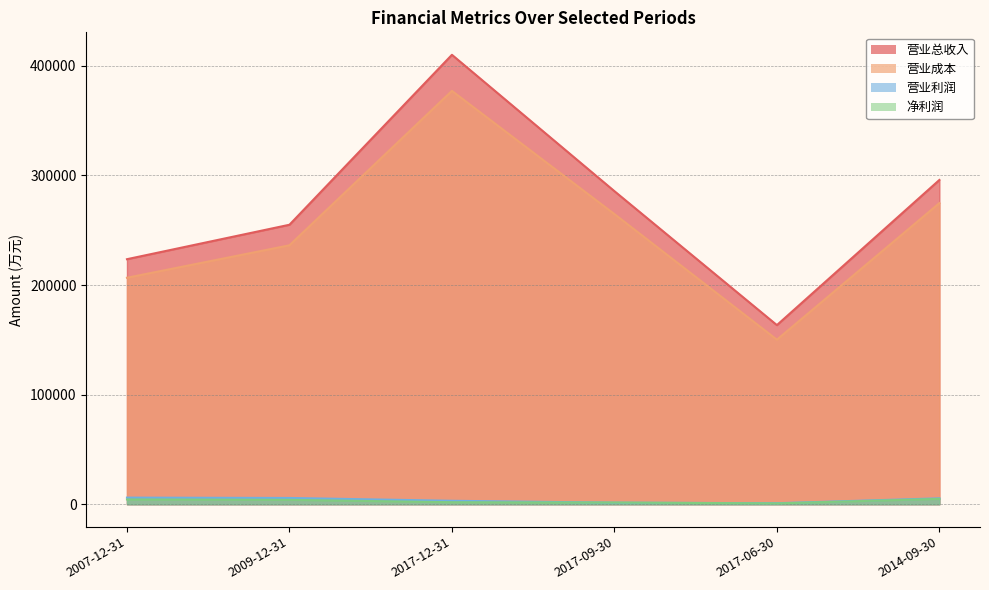

What is the total value across all series at 2017-12-31?

792283